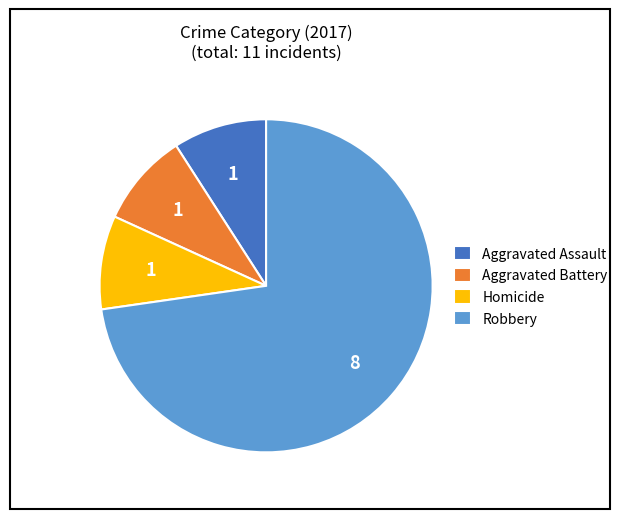

True or false: Aggravated Battery accounts for 9% of the total.

True